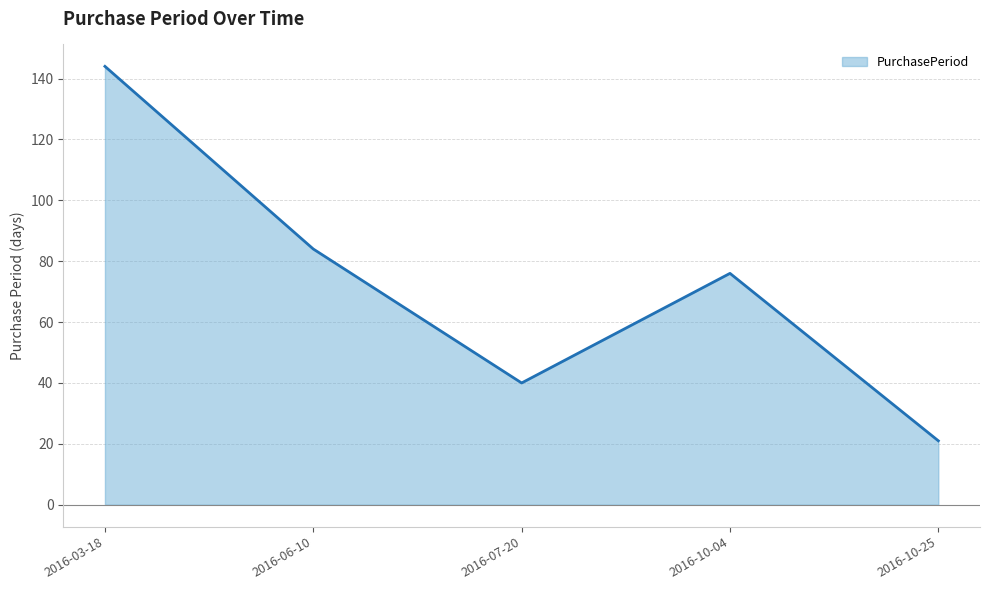

What value does the data have at 2016-06-10?

84